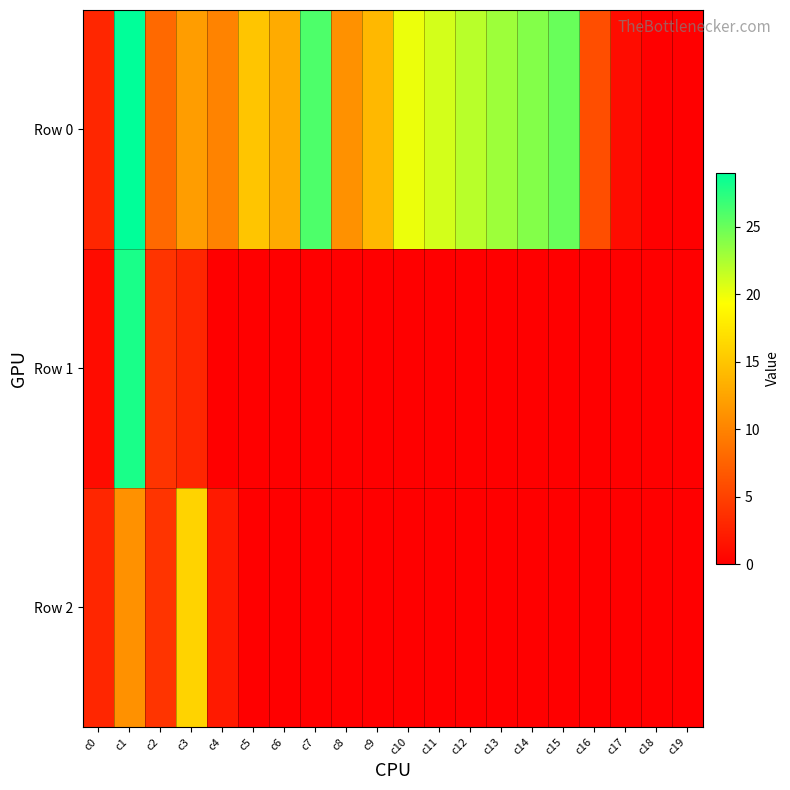

Reading left to right, extract all data points from this chart.

Row 0: c0=3	c1=29	c2=8	c3=12	c4=10	c5=15	c6=13	c7=26	c8=11	c9=14	c10=20	c11=21	c12=22	c13=23	c14=24	c15=25	c16=6	c17=1	c18=0	c19=0
Row 1: c0=1	c1=28	c2=4	c3=3	c4=0	c5=0	c6=0	c7=0	c8=0	c9=0	c10=0	c11=0	c12=0	c13=0	c14=0	c15=0	c16=0	c17=0	c18=0	c19=0
Row 2: c0=3	c1=11	c2=4	c3=16	c4=2	c5=0	c6=0	c7=0	c8=0	c9=0	c10=0	c11=0	c12=0	c13=0	c14=0	c15=0	c16=0	c17=0	c18=0	c19=0